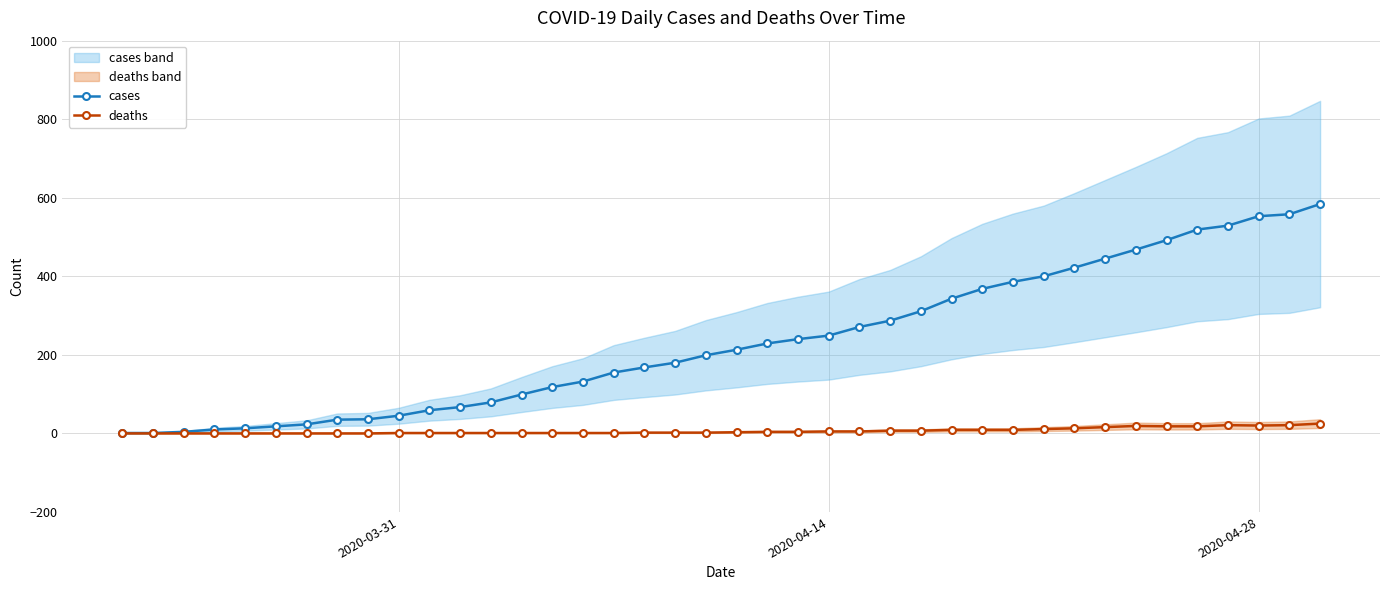

What is the highest value of the deaths series?

25